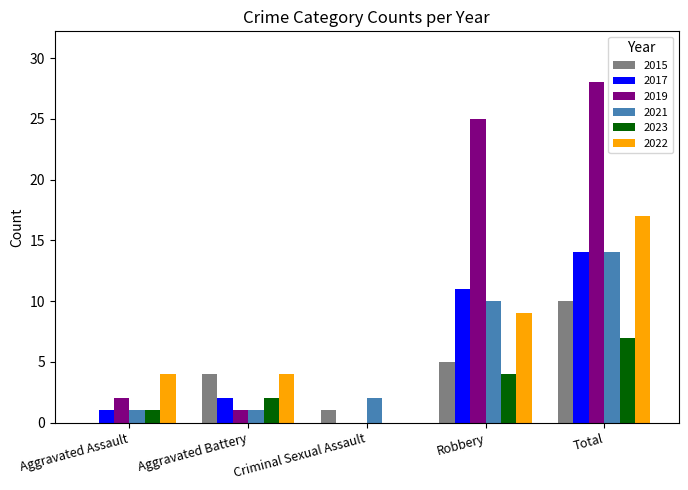

Which category has the highest value in the 2017 series?

Total